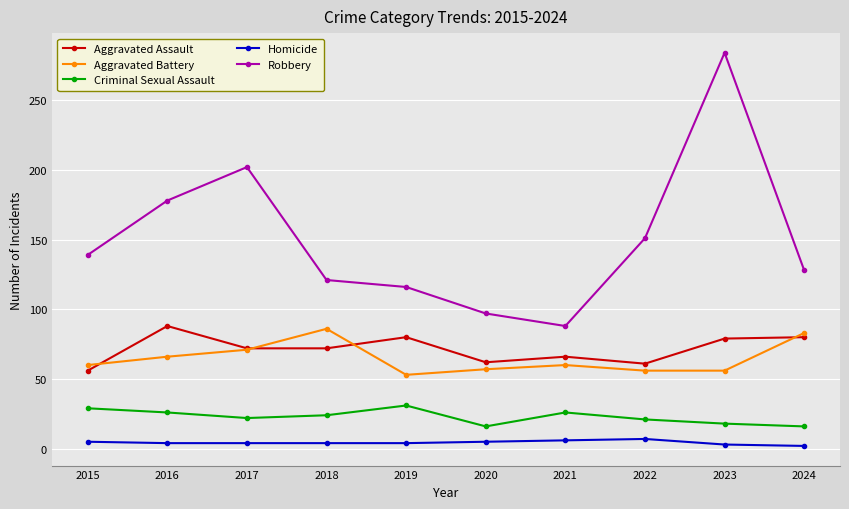

Between 2020 and 2022, which series saw the biggest shift?

Robbery